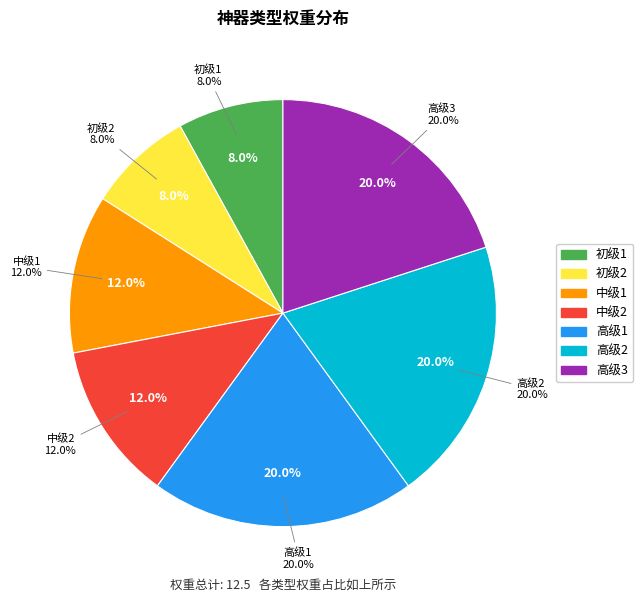

Which has a higher value, 中级2 or 中级1?

中级2